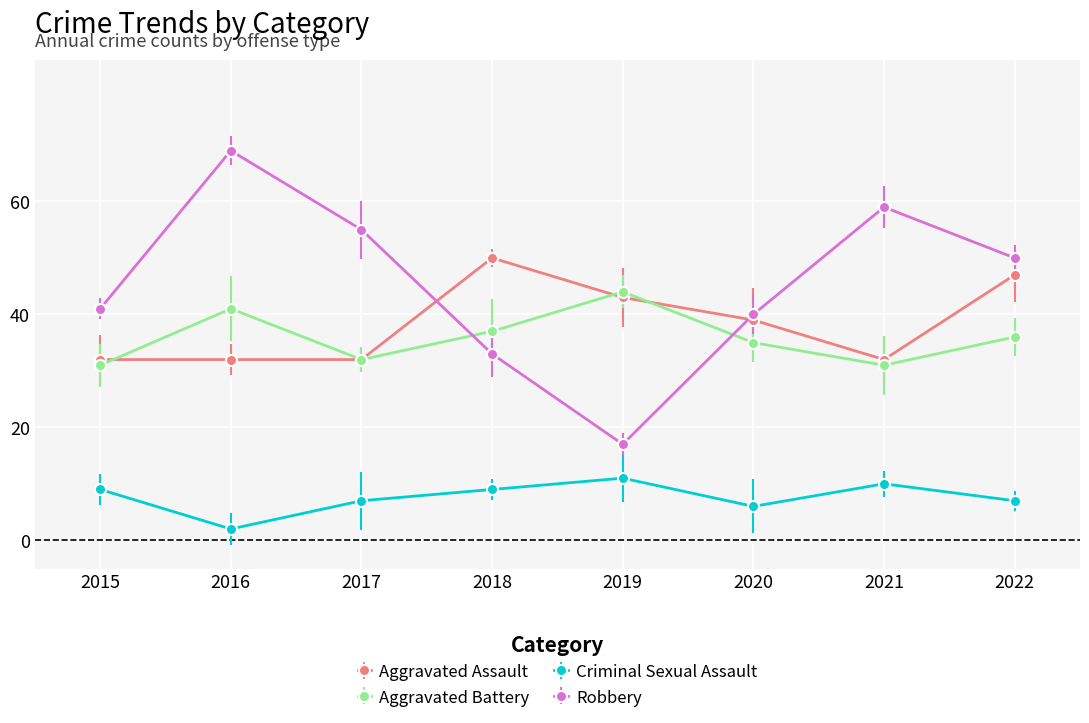

The value of Aggravated Assault at 2017 is 32. True or false?

True